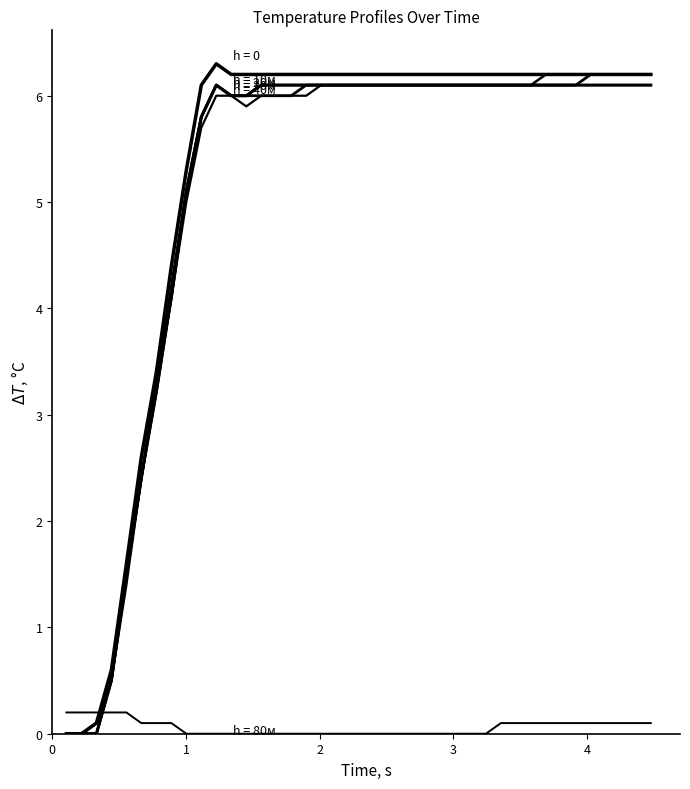

Does the chart have visible grid lines?

No